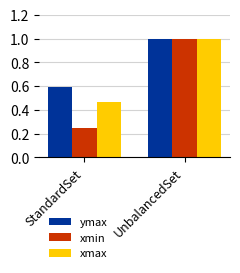

At how many categories does at least one series exceed 0?

2